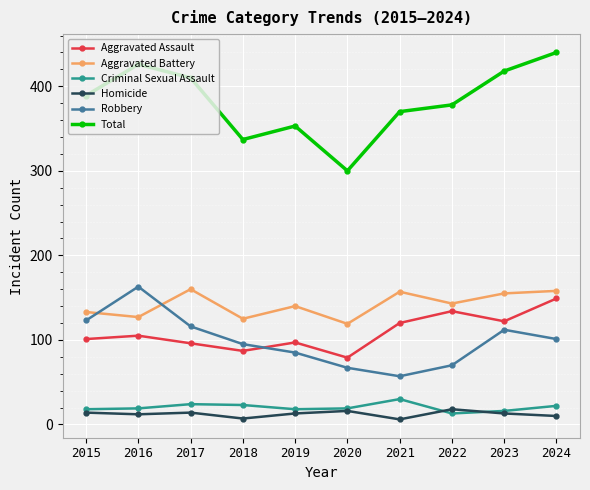

True or false: Aggravated Battery has a value of 155 at 2023.

True